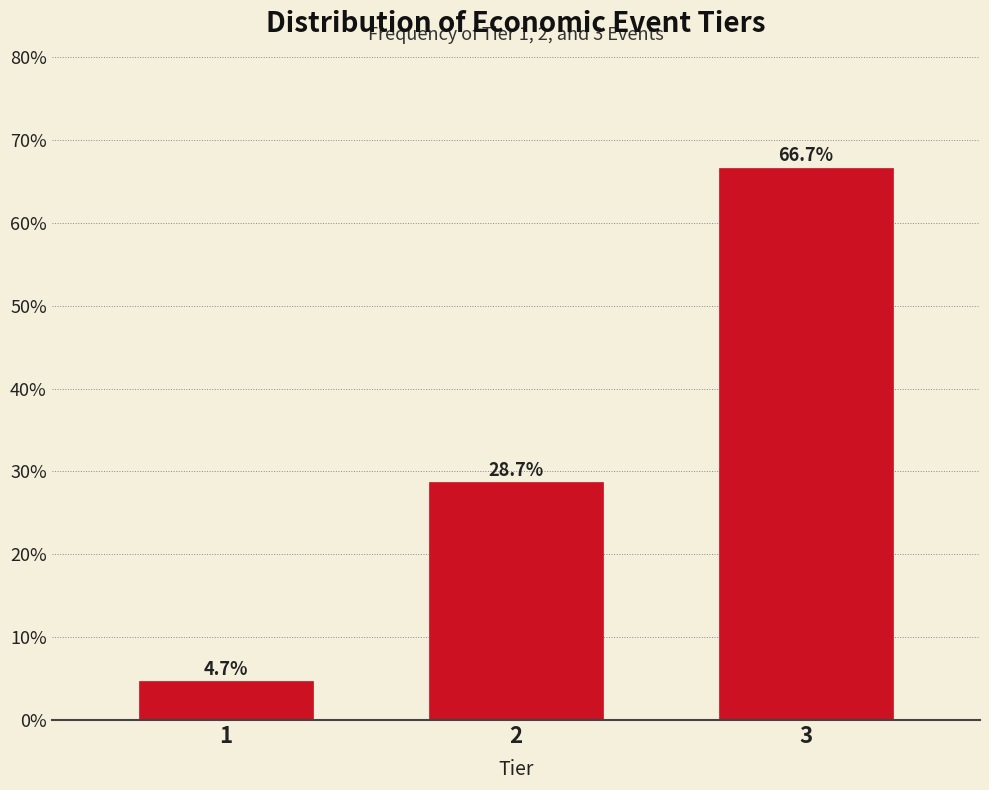

Reading right to left, list all the values displayed in this chart.

3=66.7	2=28.7	1=4.7